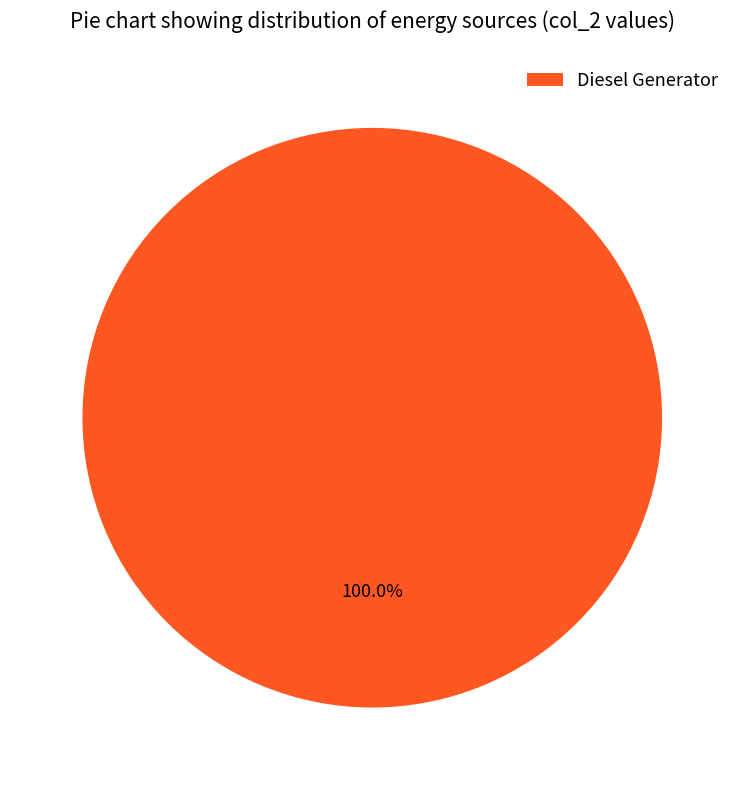

Rank the categories by value from lowest to highest.

Diesel Generator